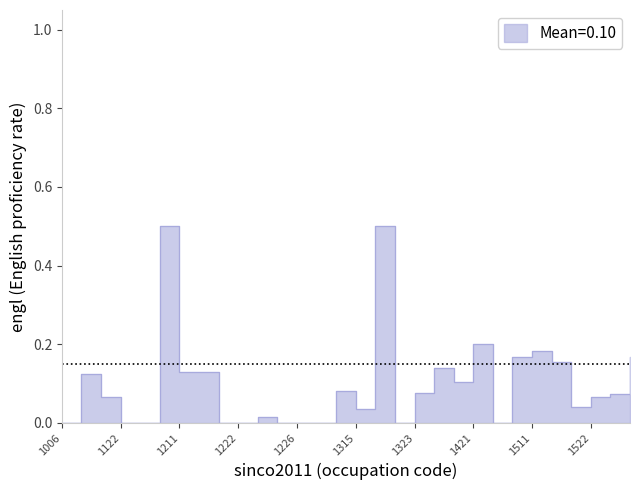

Where is the first local maximum?

1113